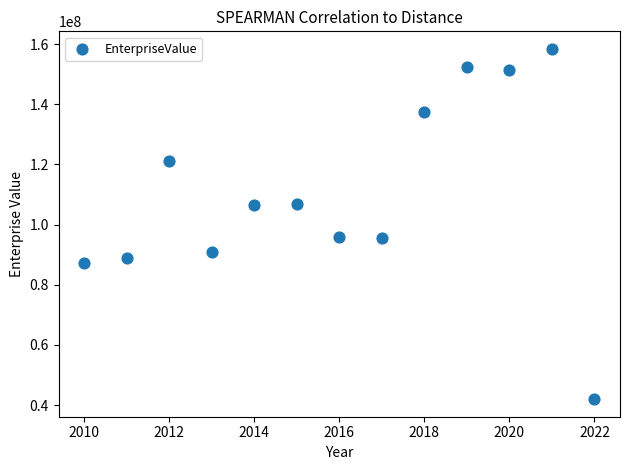

What is the range of X values (max minus min)?

12.0